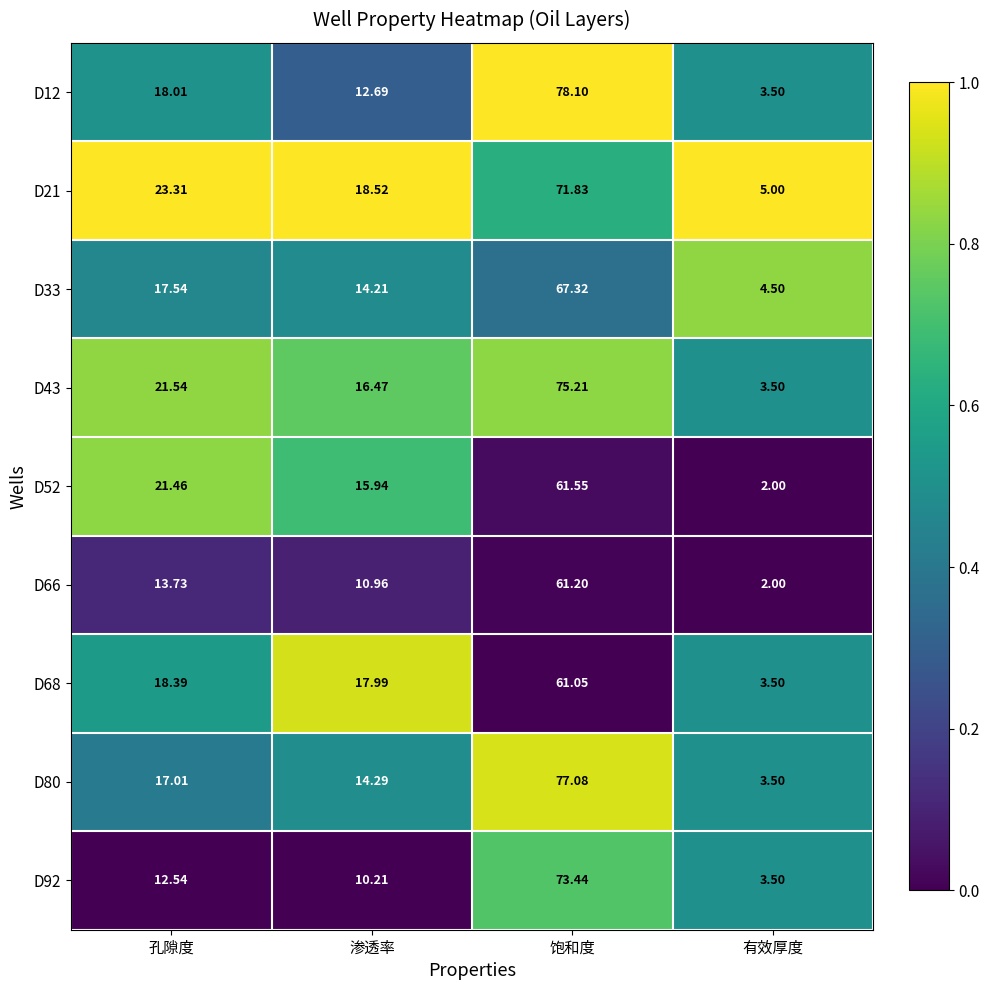

Which category has the lowest value across all series?

有效厚度